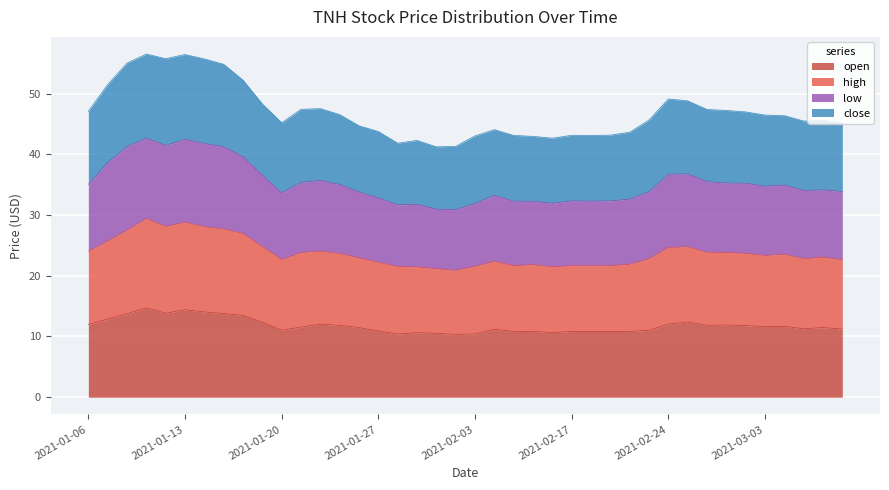

What is the maximum value for open?

14.7